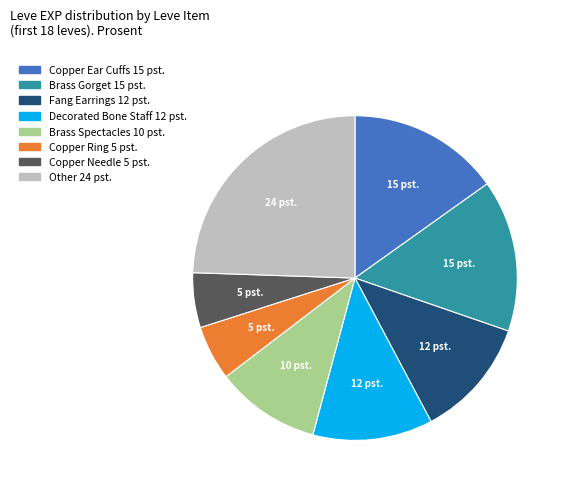

Is there a majority slice in this chart?

No